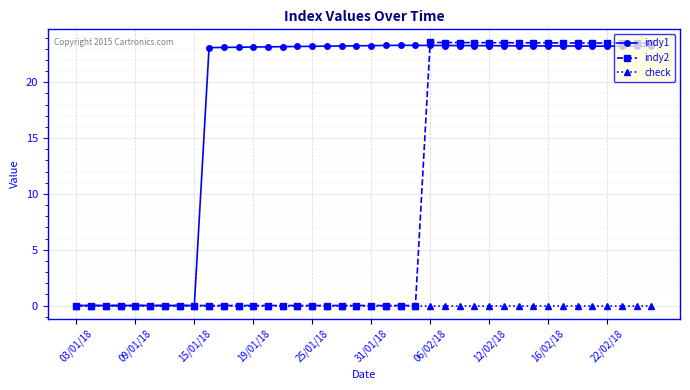

Which series has the largest total across all categories?

indy1